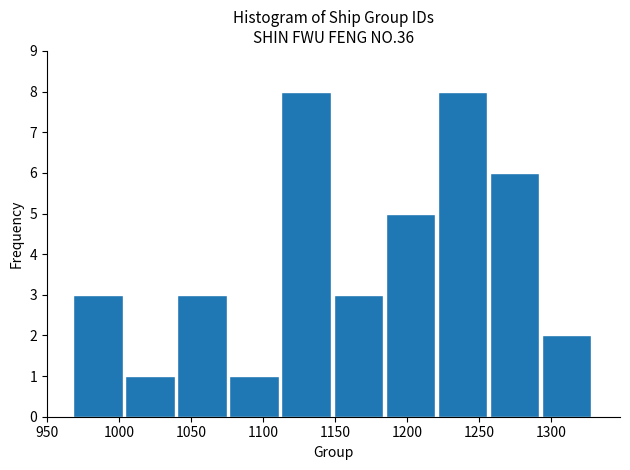

How tall is the bar that spans 1115 to 1150 on the x-axis? Neither the bar edges nor the heights are printed on the chart, so give them approximately, as read against the axes.

8